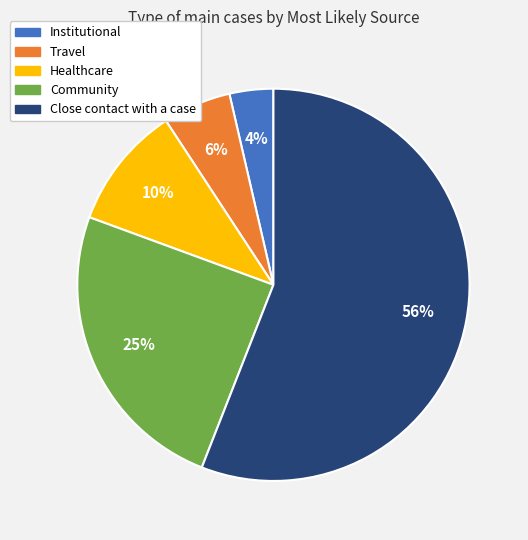

To the nearest percent, what percentage of the pie is Healthcare?

10%